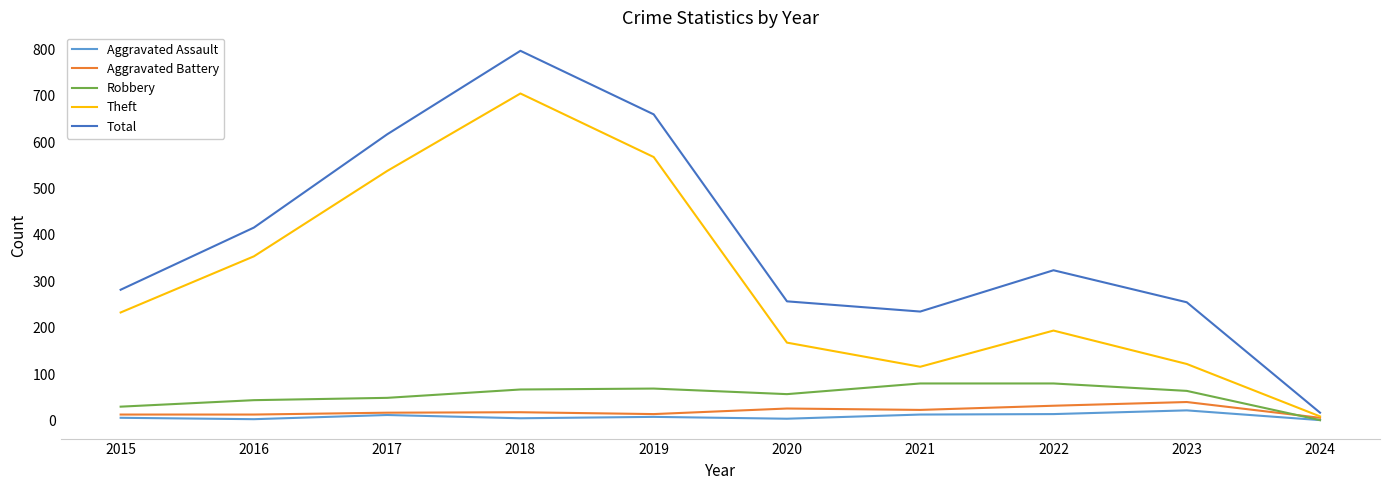

What is the greatest value displayed?

797